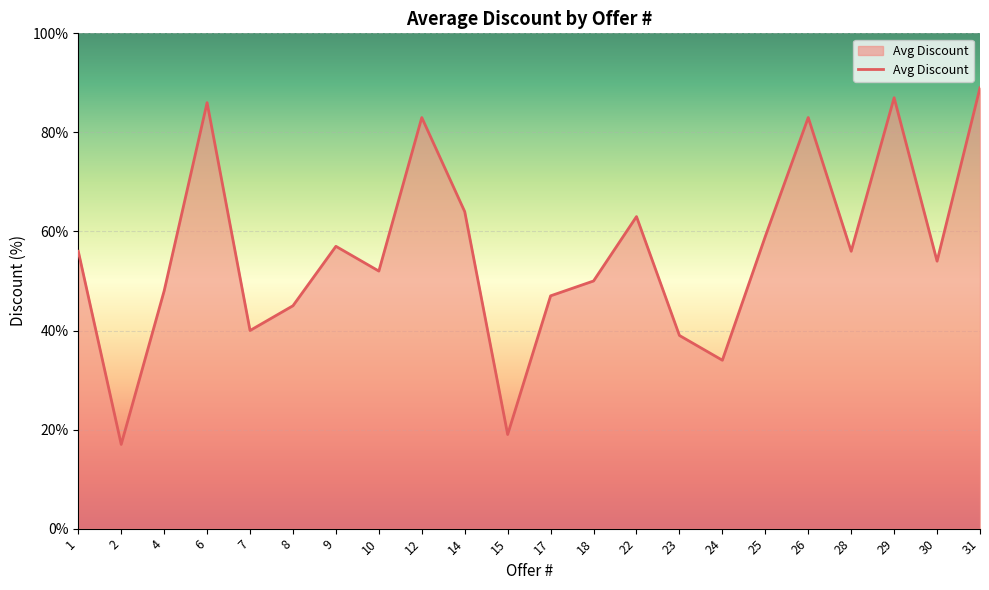

Reading left to right, list all the values displayed in this chart.

56	17	48	86	40	45	57	52	83	64	19	47	50	63	39	34	59	83	56	87	54	89